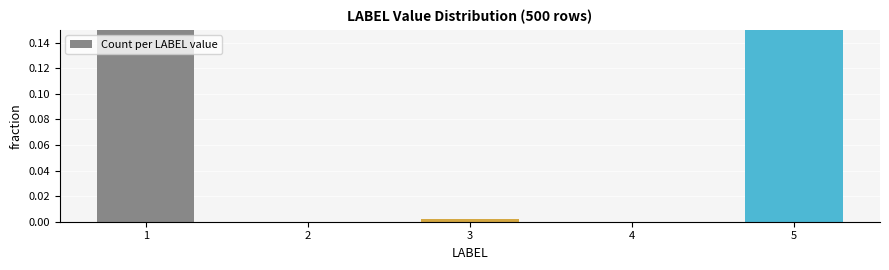

What is the sum of all values?

1.0